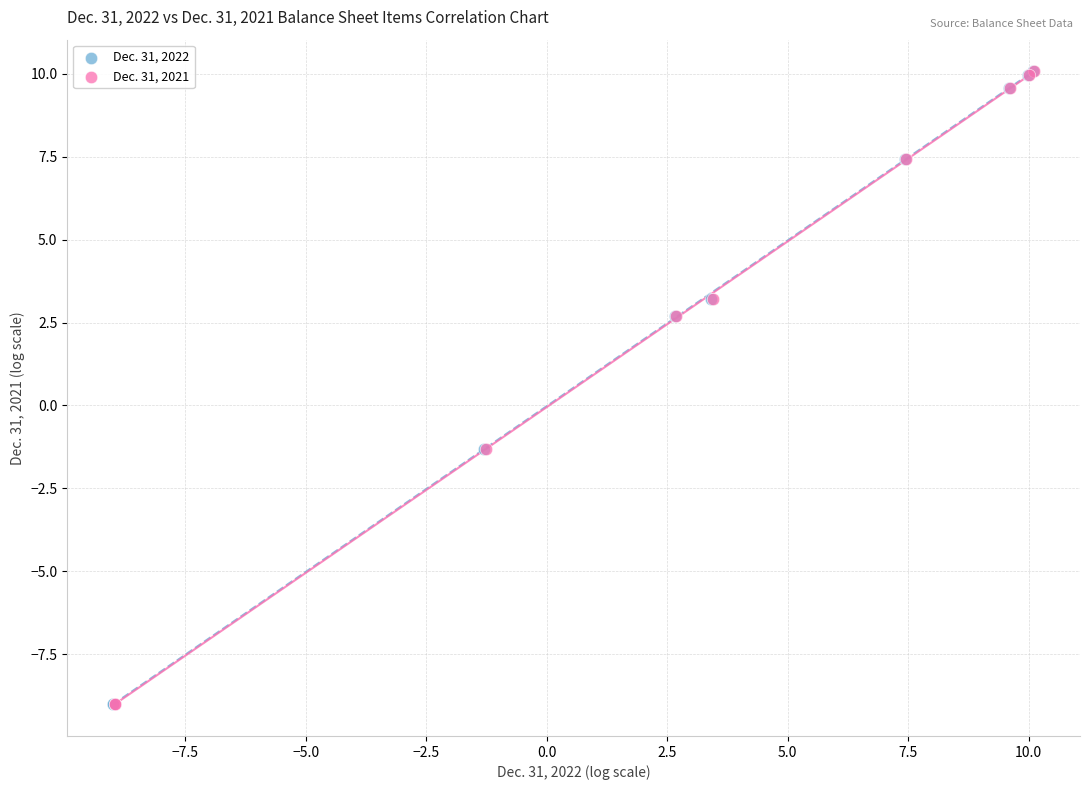

What are all the series names shown in the legend?

Dec. 31, 2022, Dec. 31, 2021